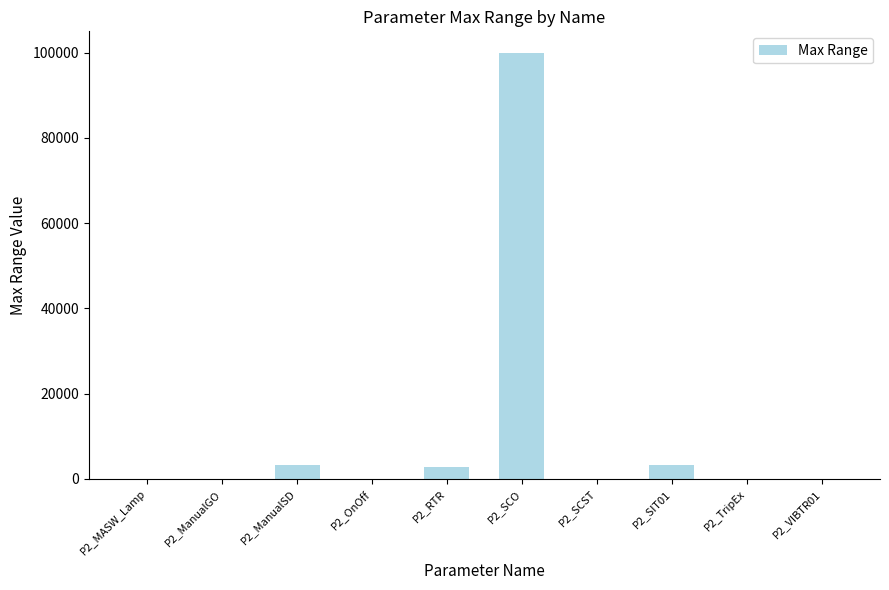

The value at P2_RTR is 2880. True or false?

True